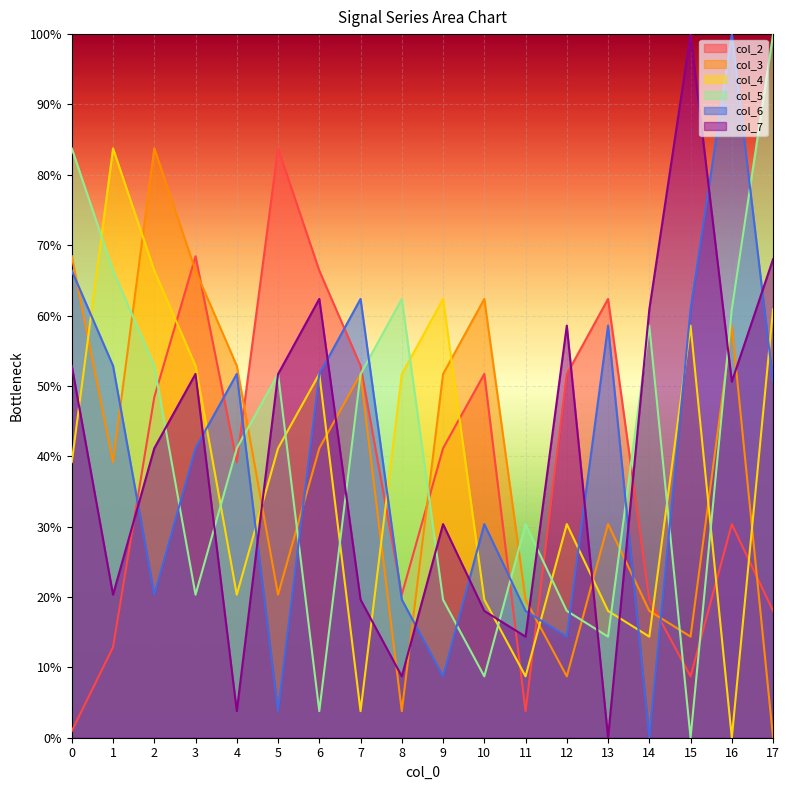

What is the approximate value of col_7 at 12?

58.6